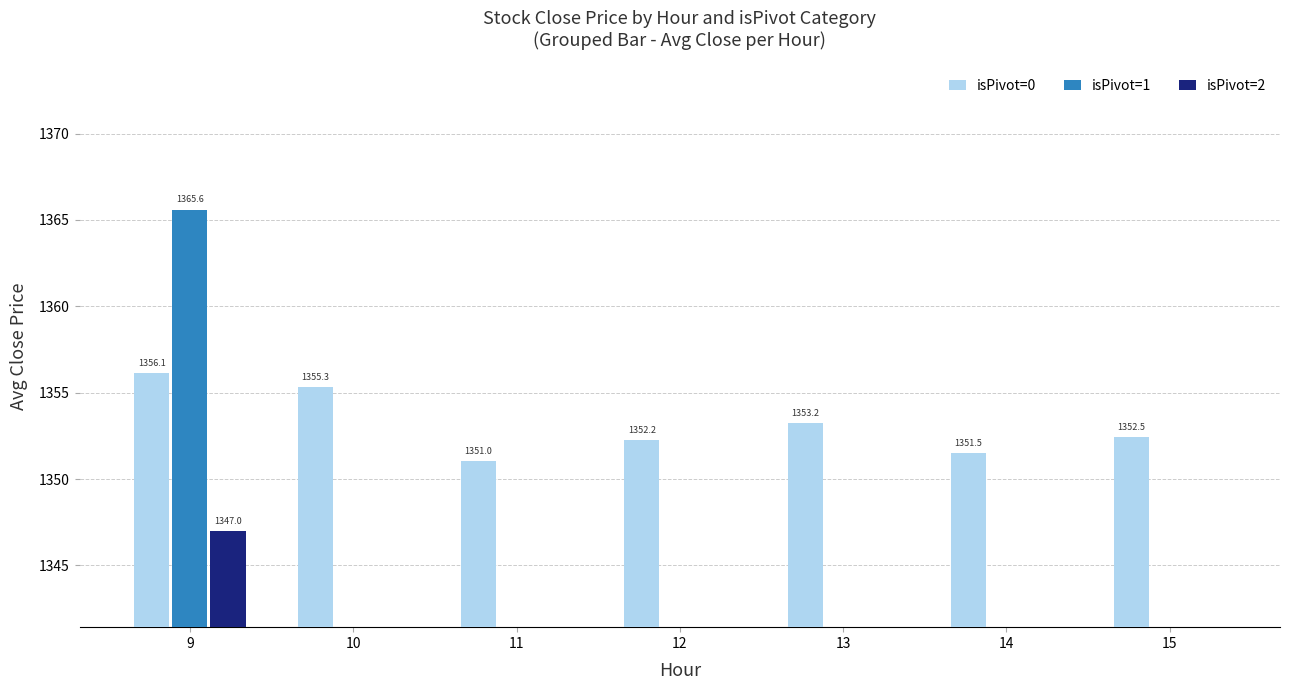

Count the number of categories in the chart.

7